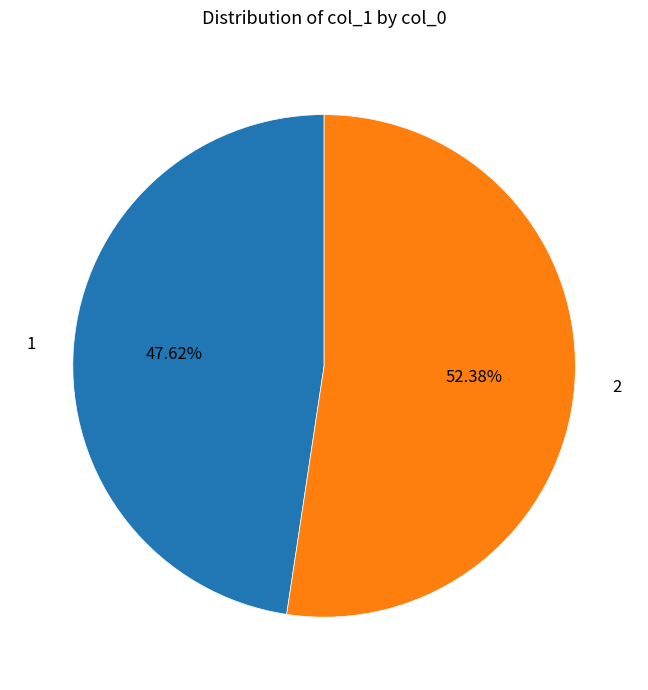

Approximately how many times larger is the value at 1 compared to 2?

0.9